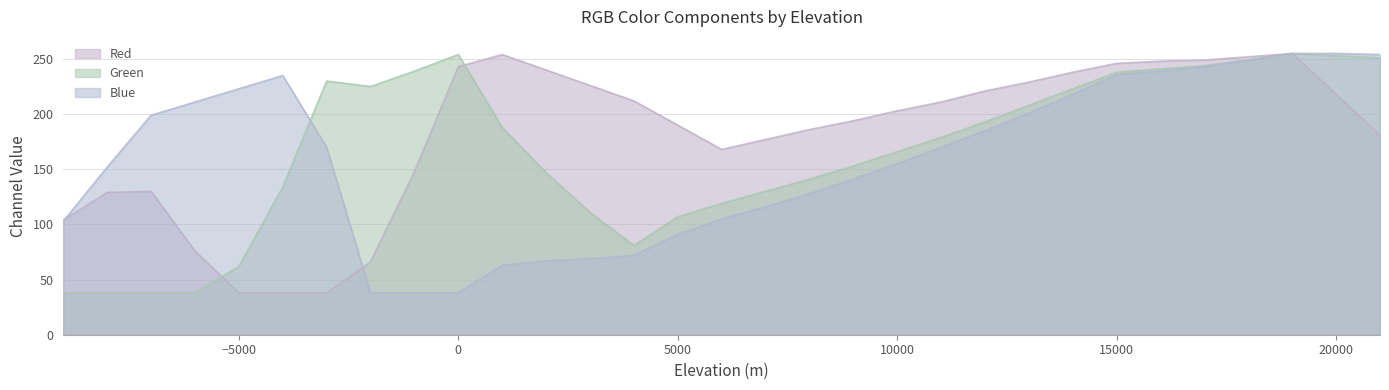

Read the Green value at -8000, to the nearest 10.

40